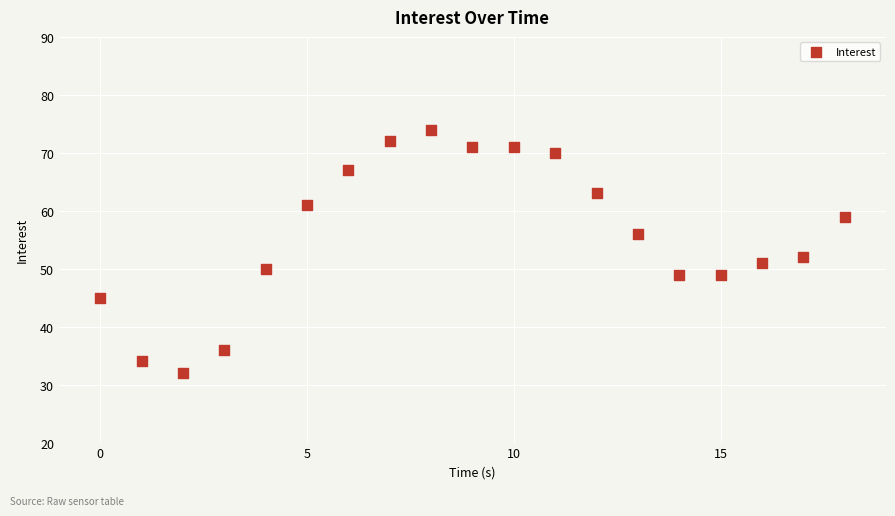

What Y value in the scatter plot is closest to 53?

52